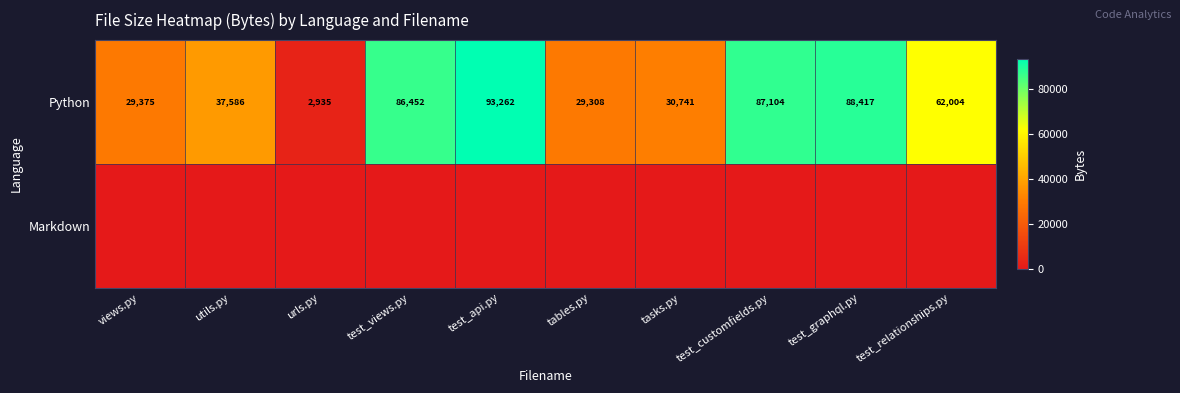

True or false: Python has a value of 22371 at test_views.py.

False